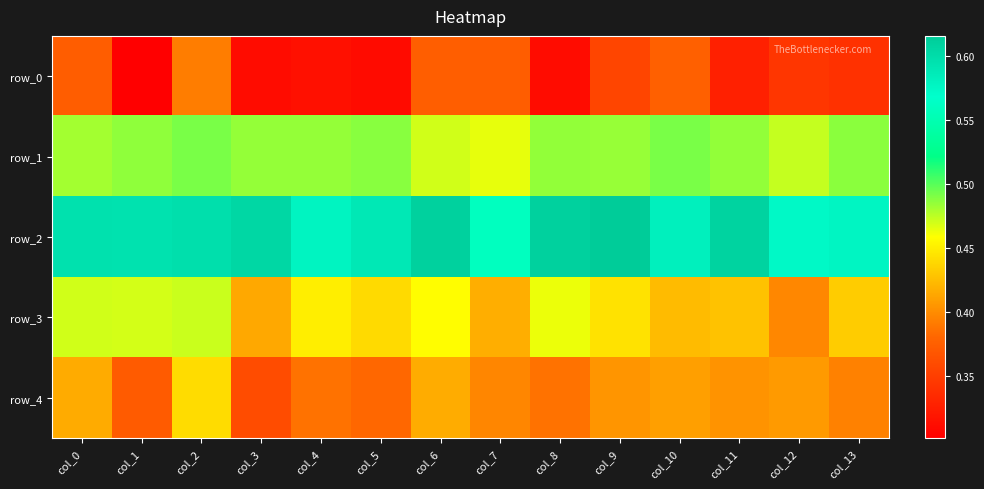

Is it true that row_4 equals 0.4 at col_3?

True